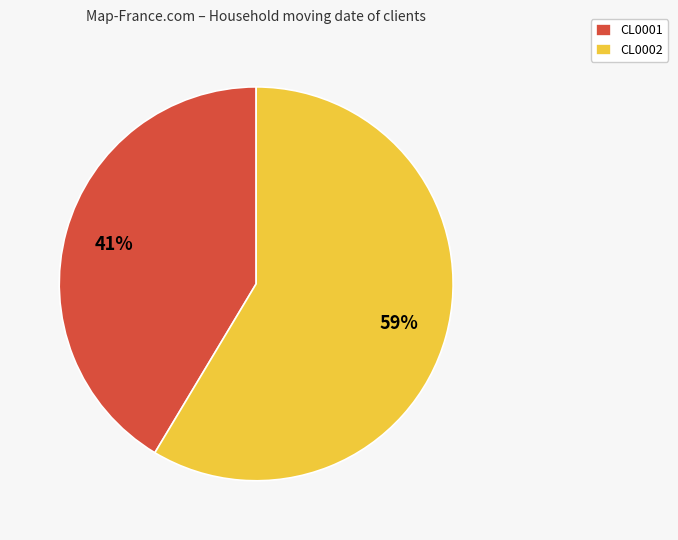

Approximately how many times larger is the value at CL0002 compared to CL0001?

1.4